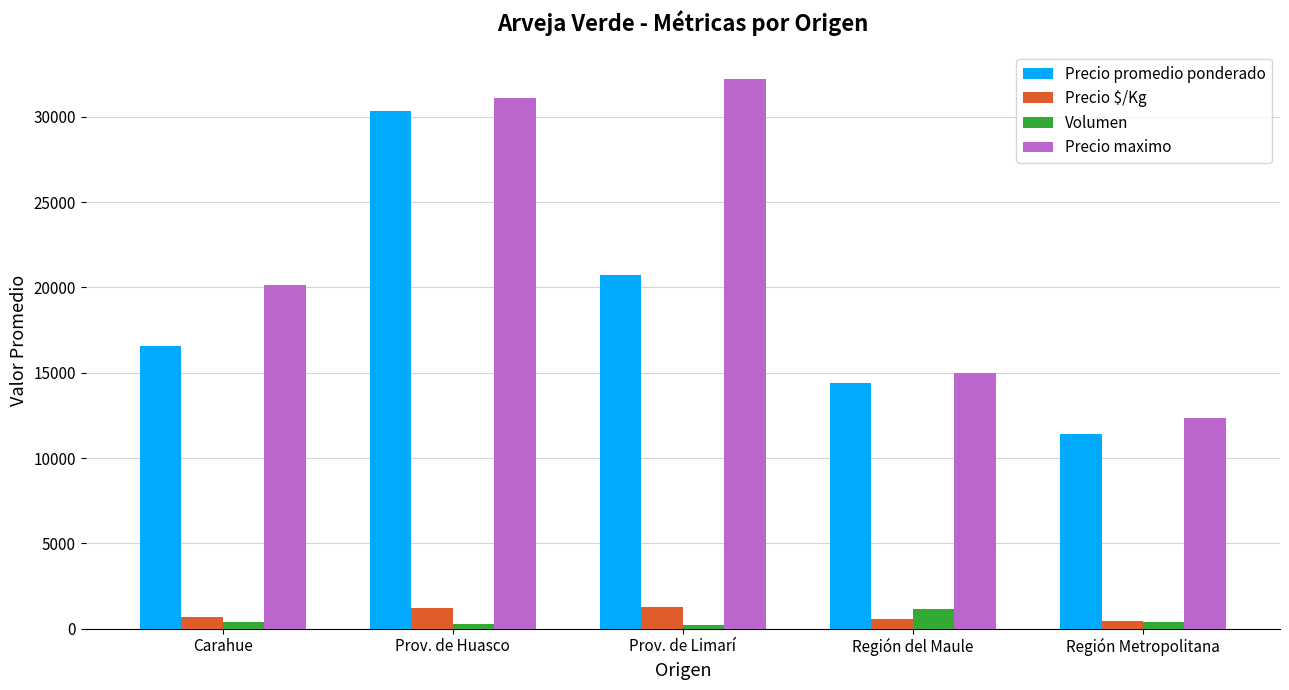

How many bars are there in each group?

4